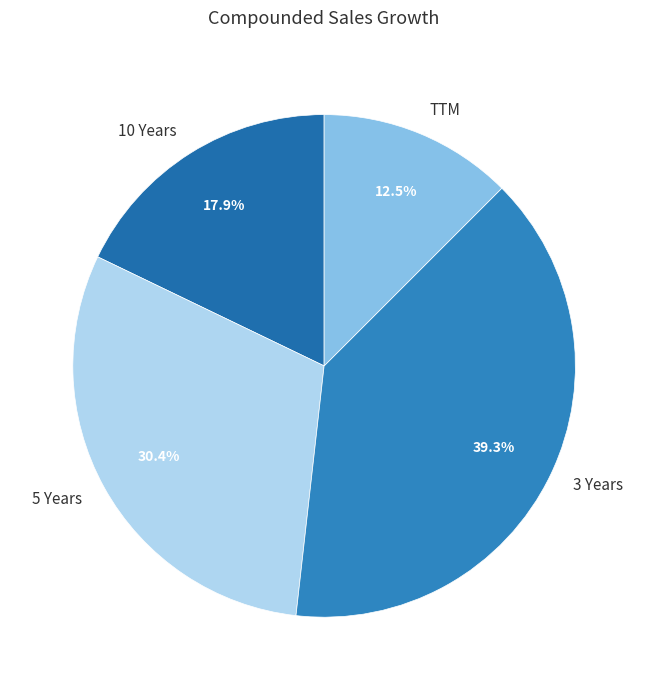

To the nearest percent, what is the average slice percentage?

25%